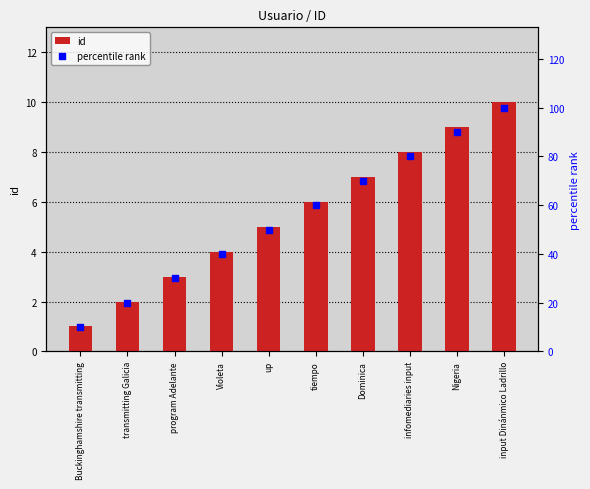

At how many categories does at least one series exceed 26?

8